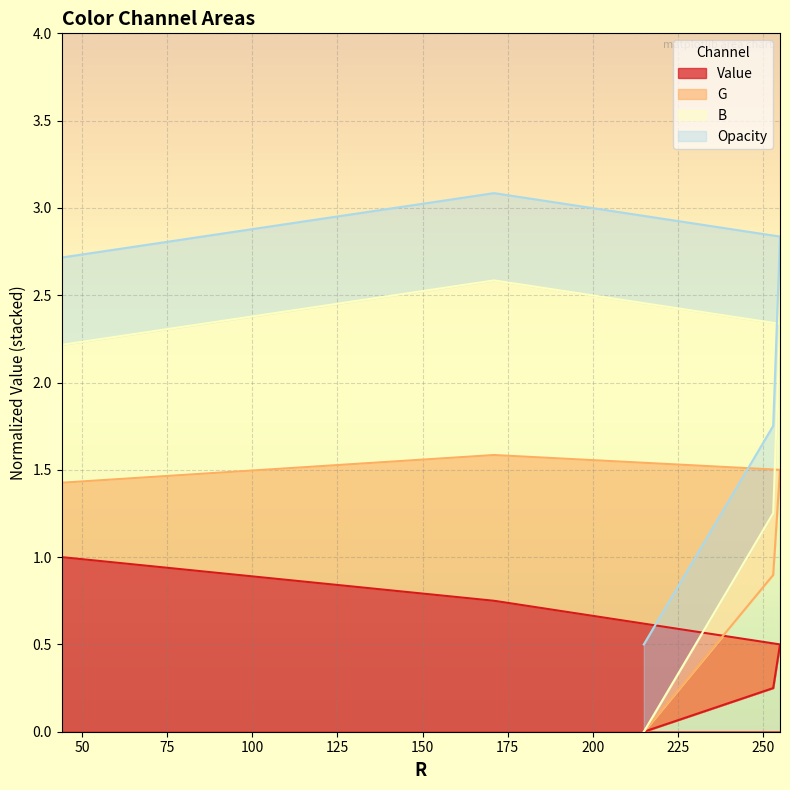

At which label does B reach its peak?

171